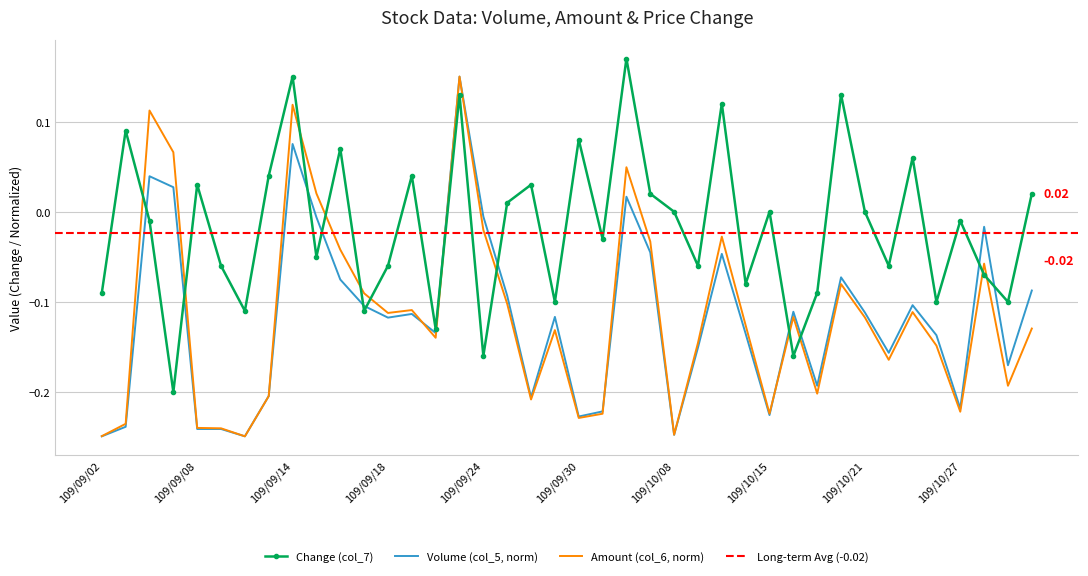

At which label does Change (col_7) reach its minimum?

109/09/07